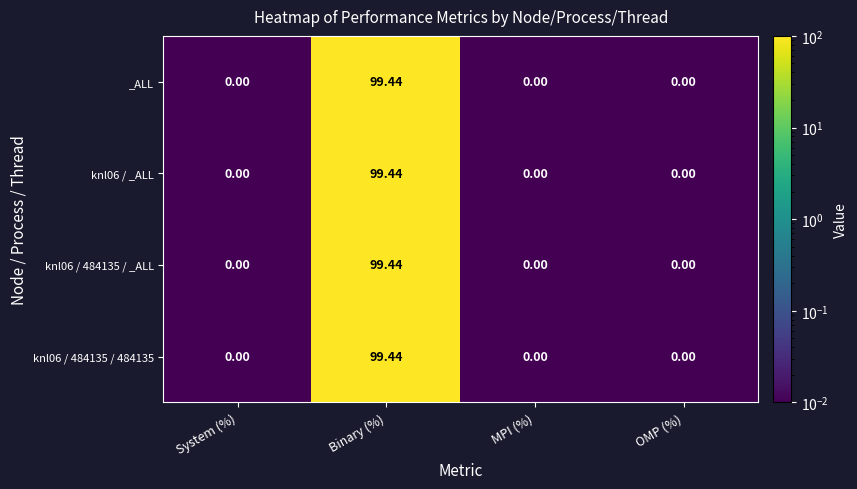

Which category has the highest value across all series?

Binary (%)